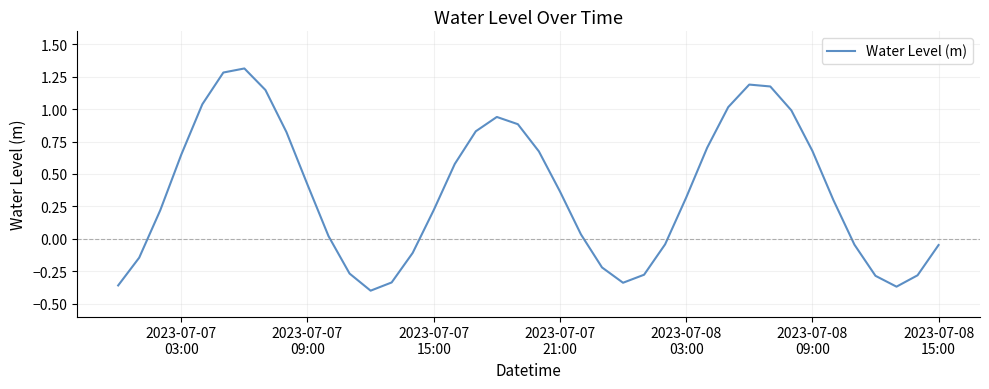

Is this an area chart (filled region under the line)?

No